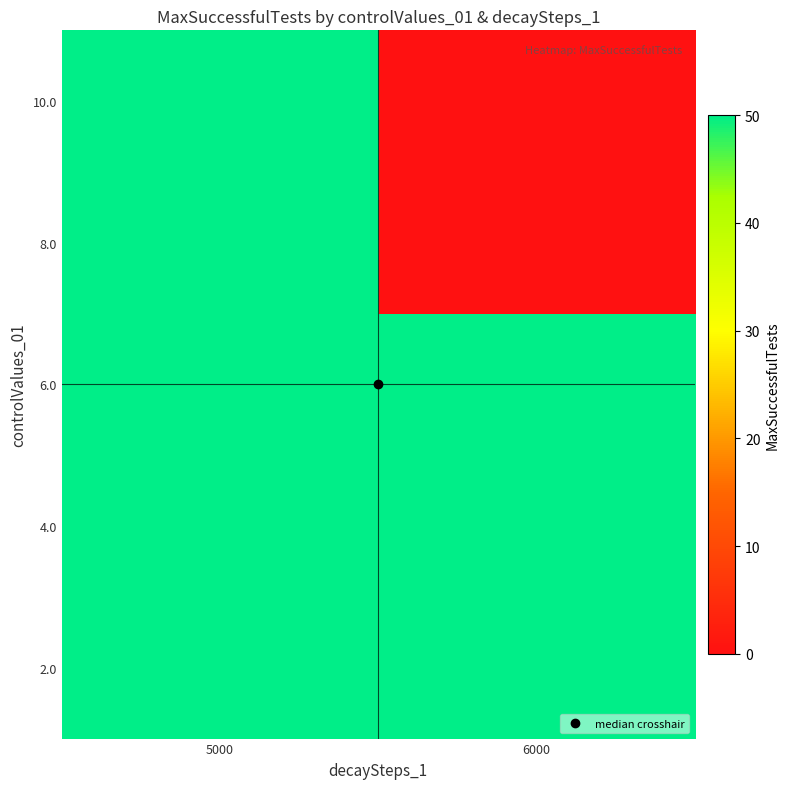

Reading right to left, what are all the values shown in this chart?

row_0: 50	50
row_1: 50	50
row_2: 50	50
row_3: 0	50
row_4: 0	50